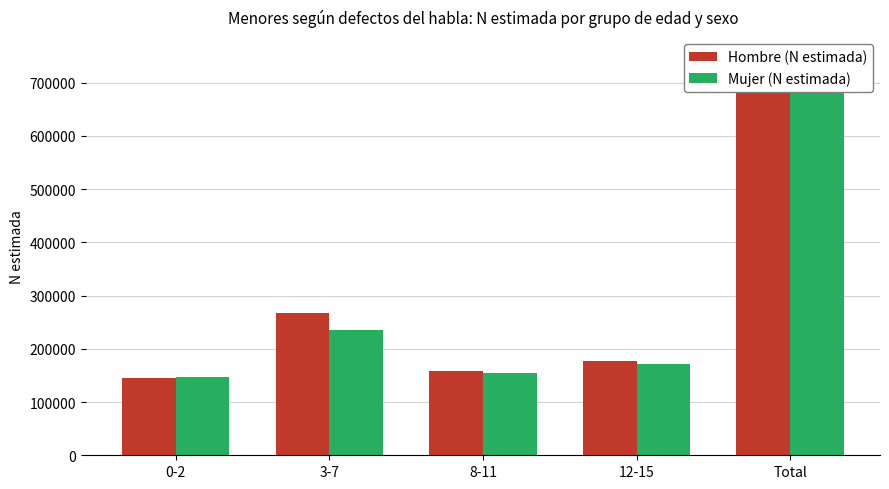

Reading left to right, extract all data points from this chart.

Hombre (N estimada): 0-2=144513	3-7=267101	8-11=158571	12-15=177957	Total=748142
Mujer (N estimada): 0-2=146281	3-7=234476	8-11=154834	12-15=171337	Total=706928